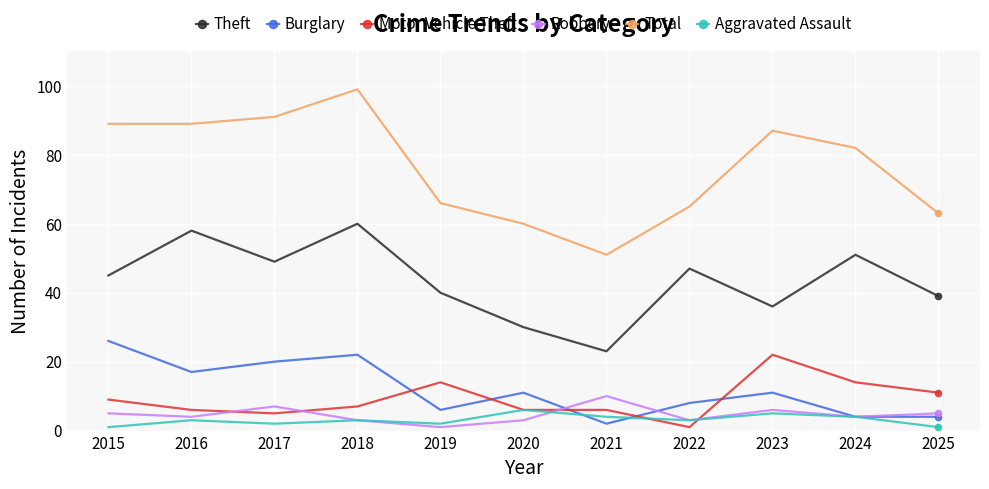

How many categories are shown in the chart?

11